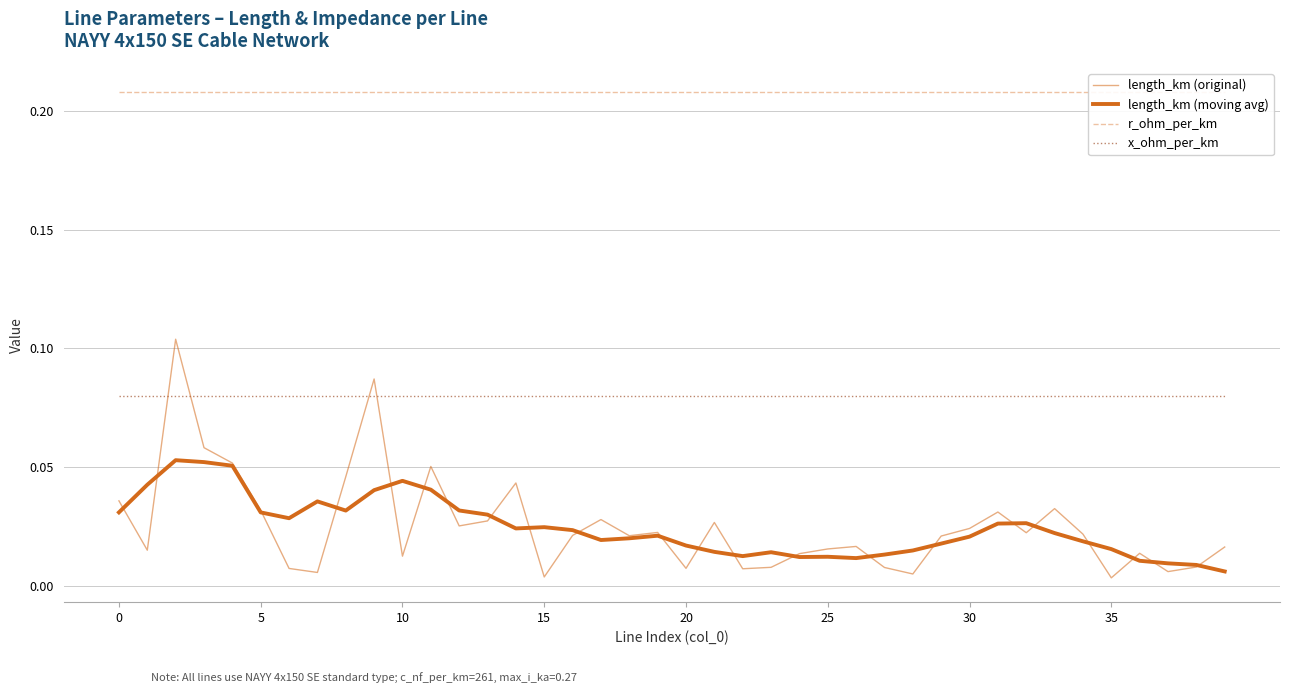

What are all the series names shown in the legend?

length_km (original), length_km (moving avg), r_ohm_per_km, x_ohm_per_km